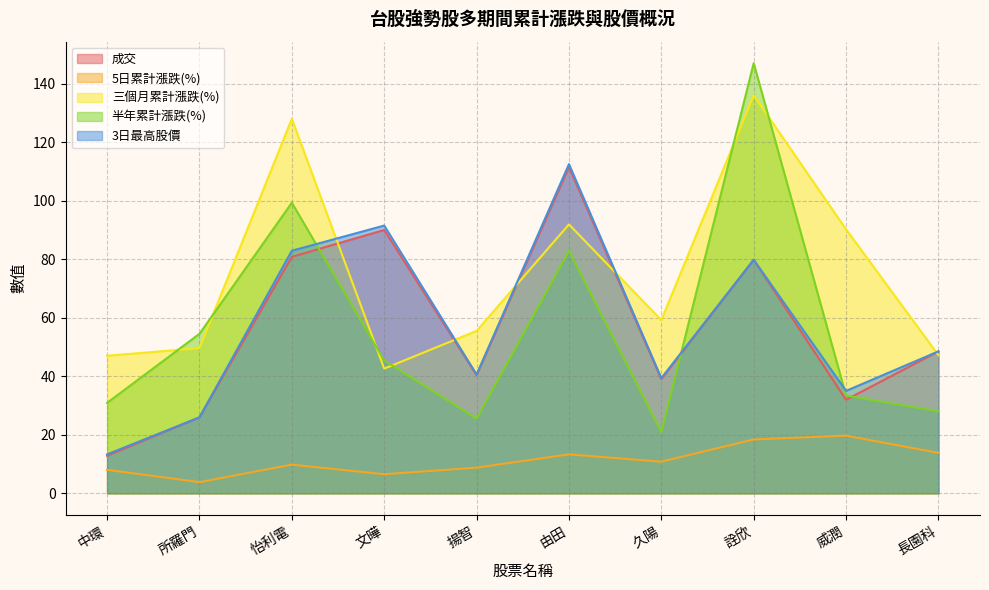

What is the average value of the 成交 series?

56.1